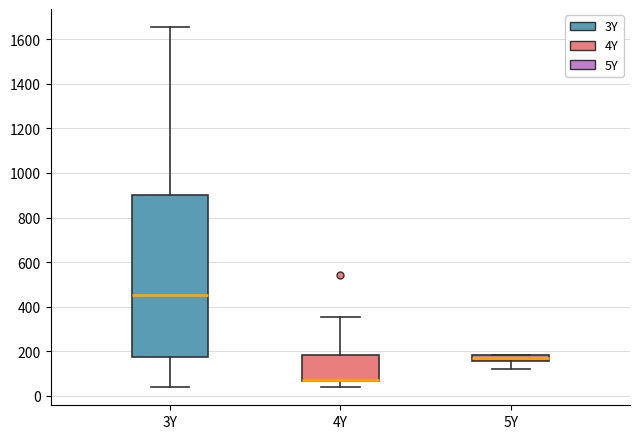

Which box is the tallest, from its lower edge to its upper edge?

3Y